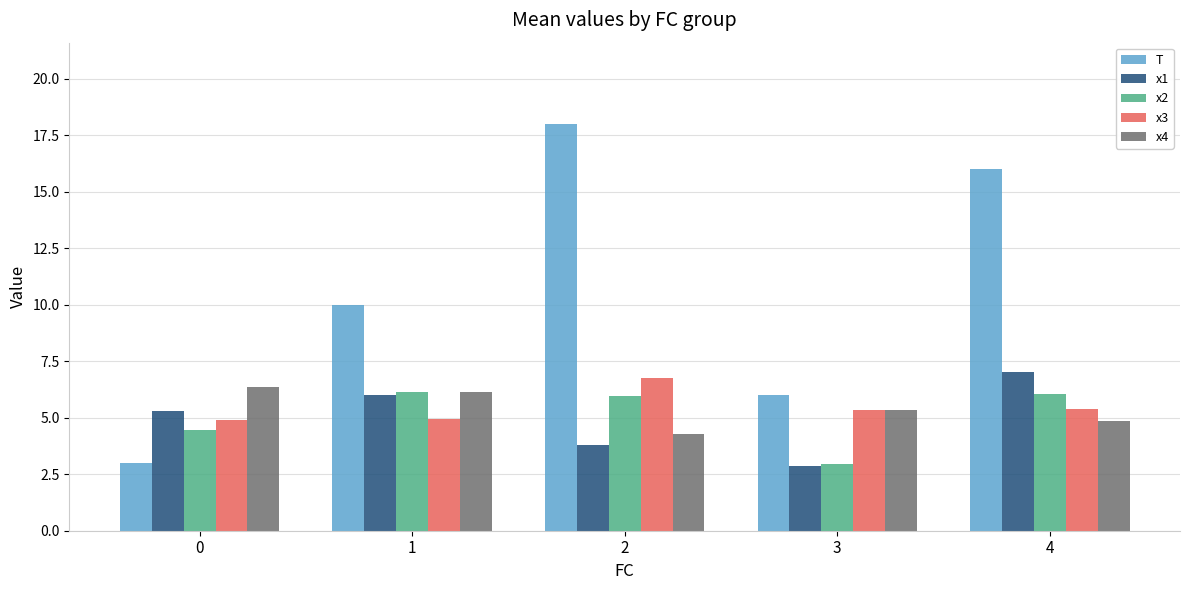

Is it true that x4 equals 6.3 at 0?

True